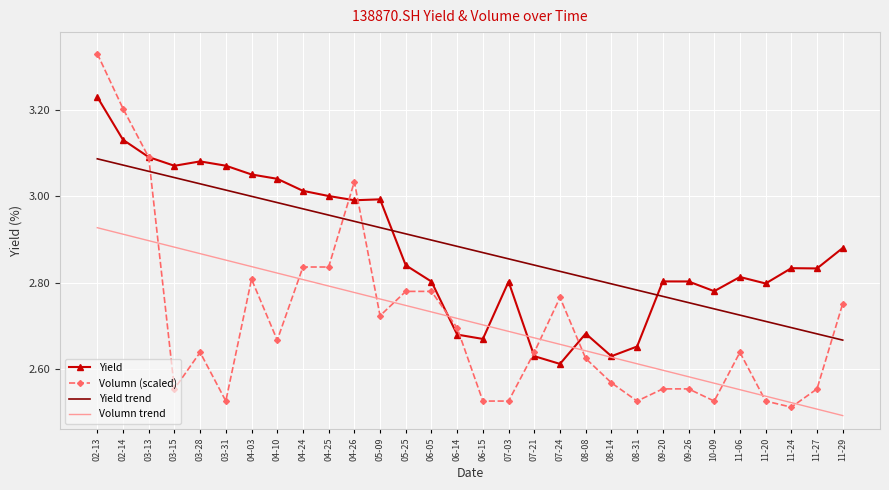

At how many categories does at least one series exceed 2?

30